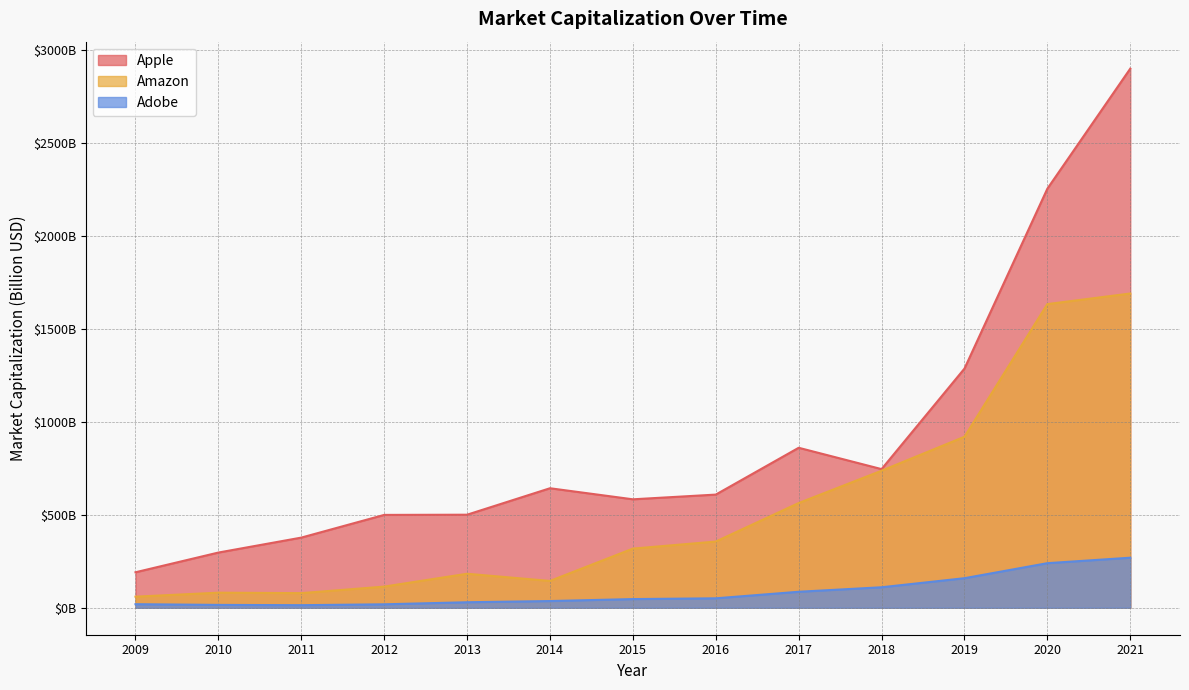

What is the difference between the second highest and minimum values in the Adobe series?

226.0